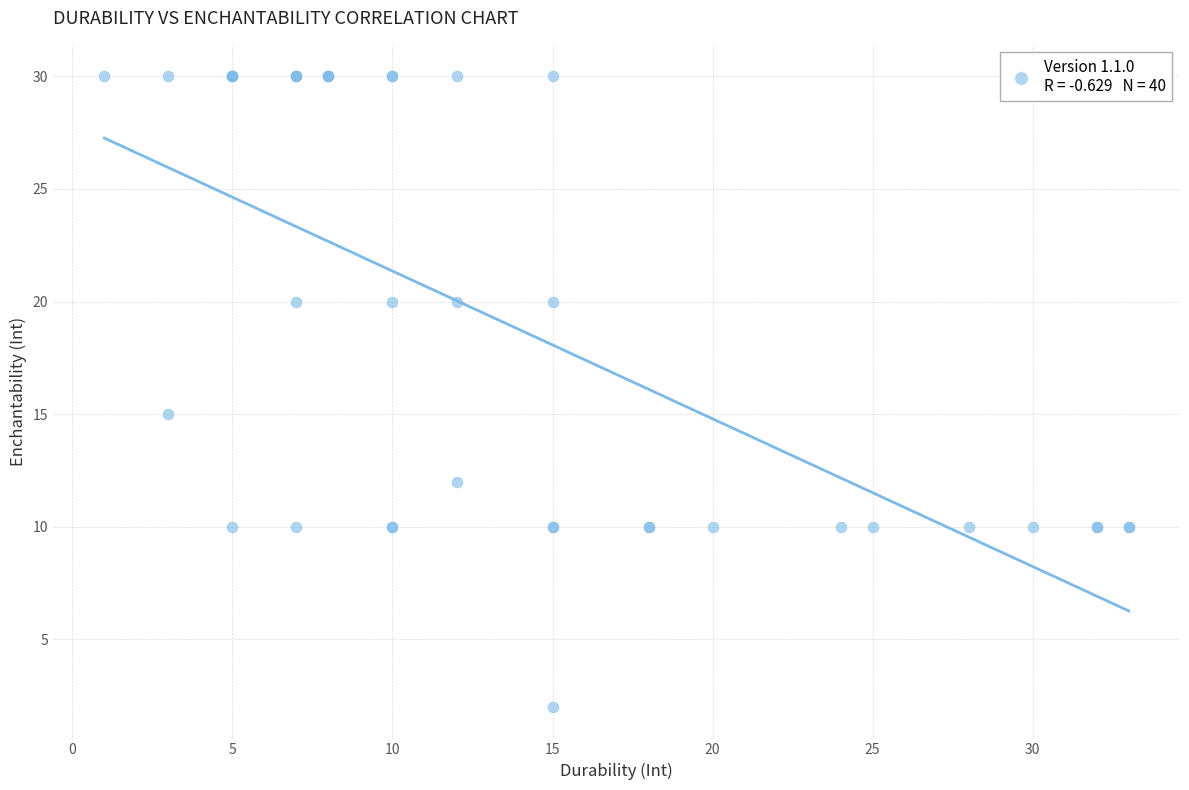

What Y value in the scatter plot is closest to 16?

15